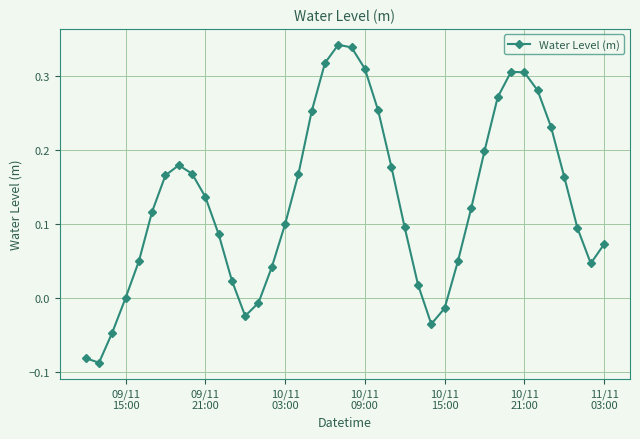

What is the difference between the maximum and second lowest values?

0.4